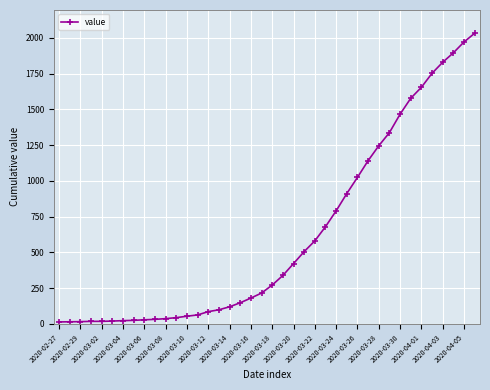

What is the greatest value displayed?

2032